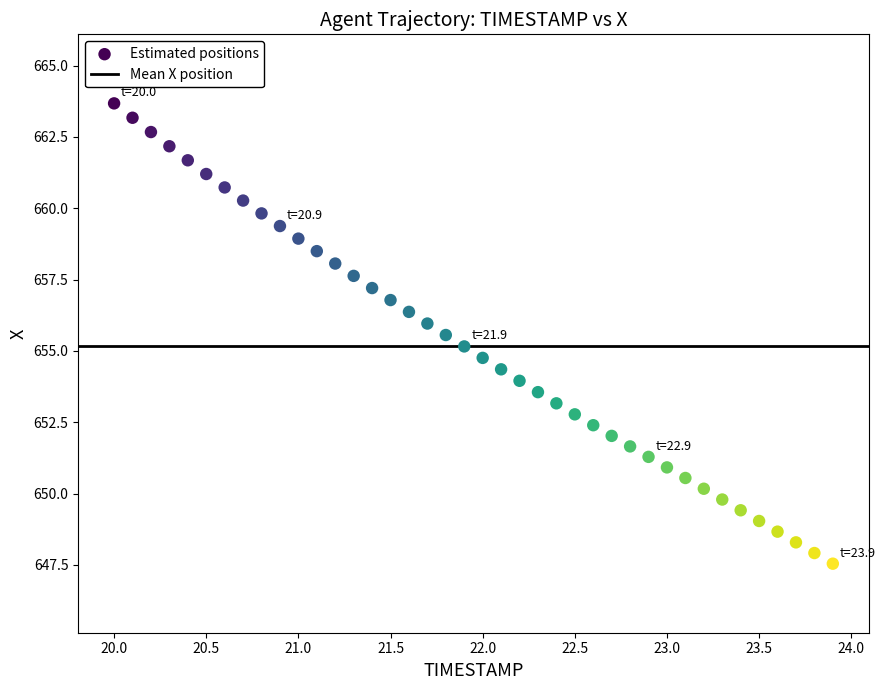

What is the range of X values (max minus min)?

3.9